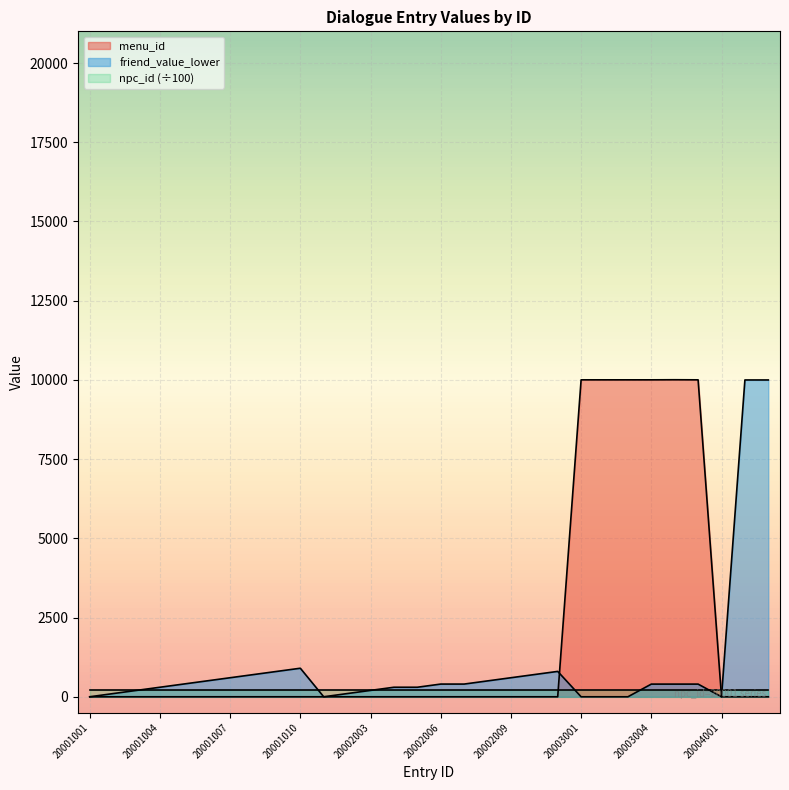

Which series has the largest range (max minus min)?

menu_id